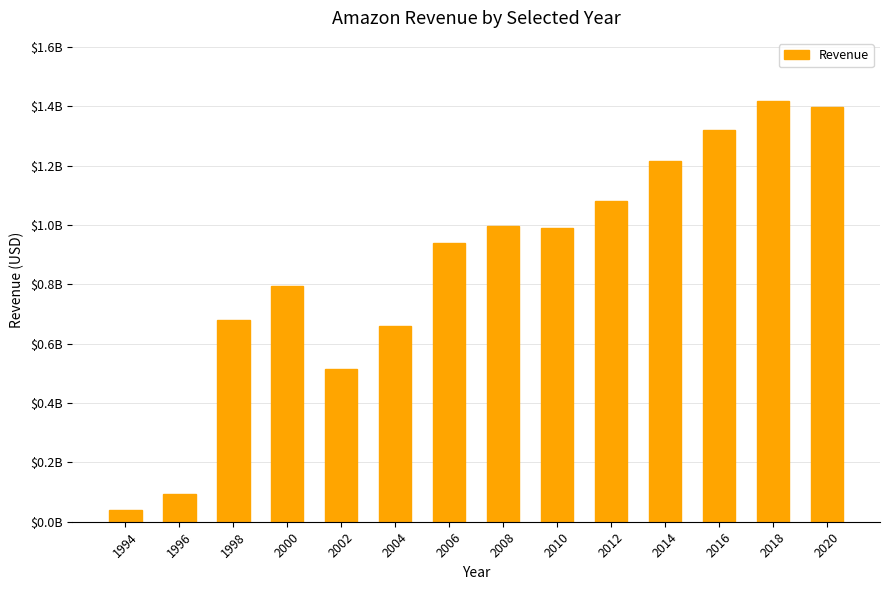

Reading left to right, list all the values displayed in this chart.

1994=40800000	1996=94200000	1998=680100000	2000=794997000	2002=513547000	2004=661451000	2006=938448000	2008=997017000	2010=990807000	2012=1082479000	2014=1217331000	2016=1319706000	2018=1418353000	2020=1397700000